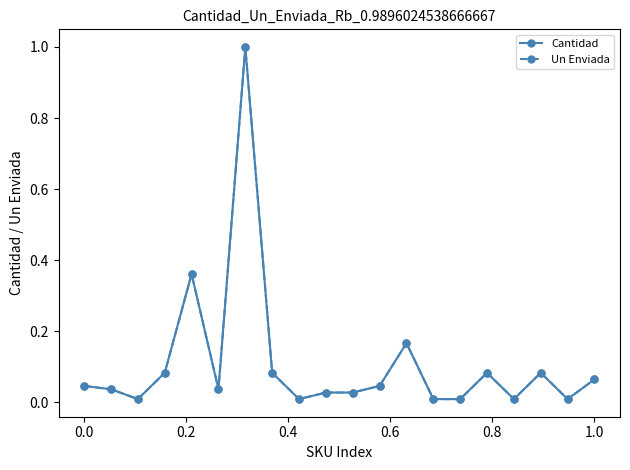

Is this an area chart (filled region under the line)?

No